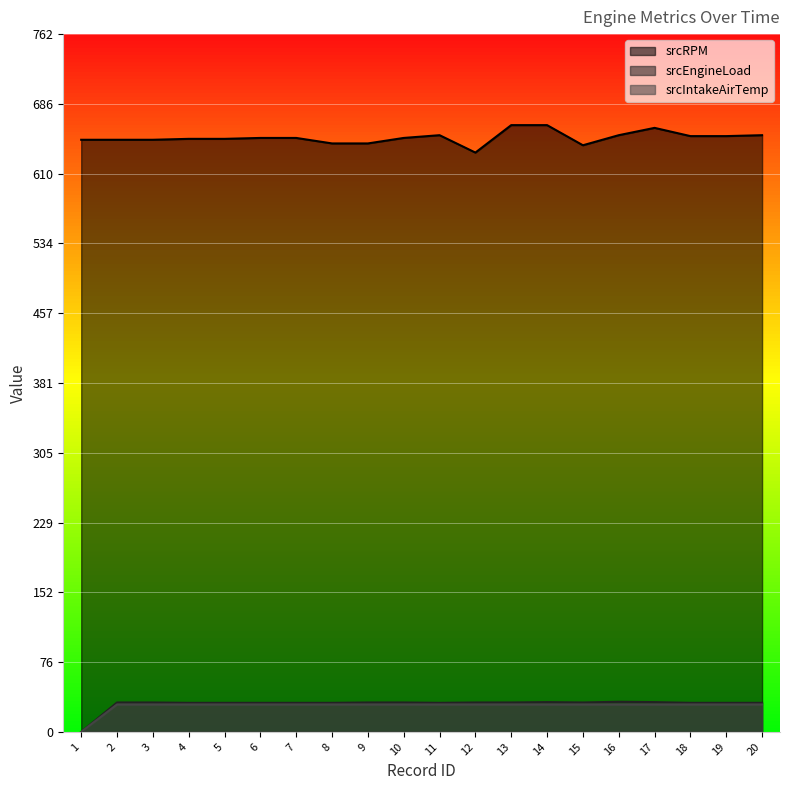

What is the value of the srcIntakeAirTemp point at the 8th from the left?

30.0